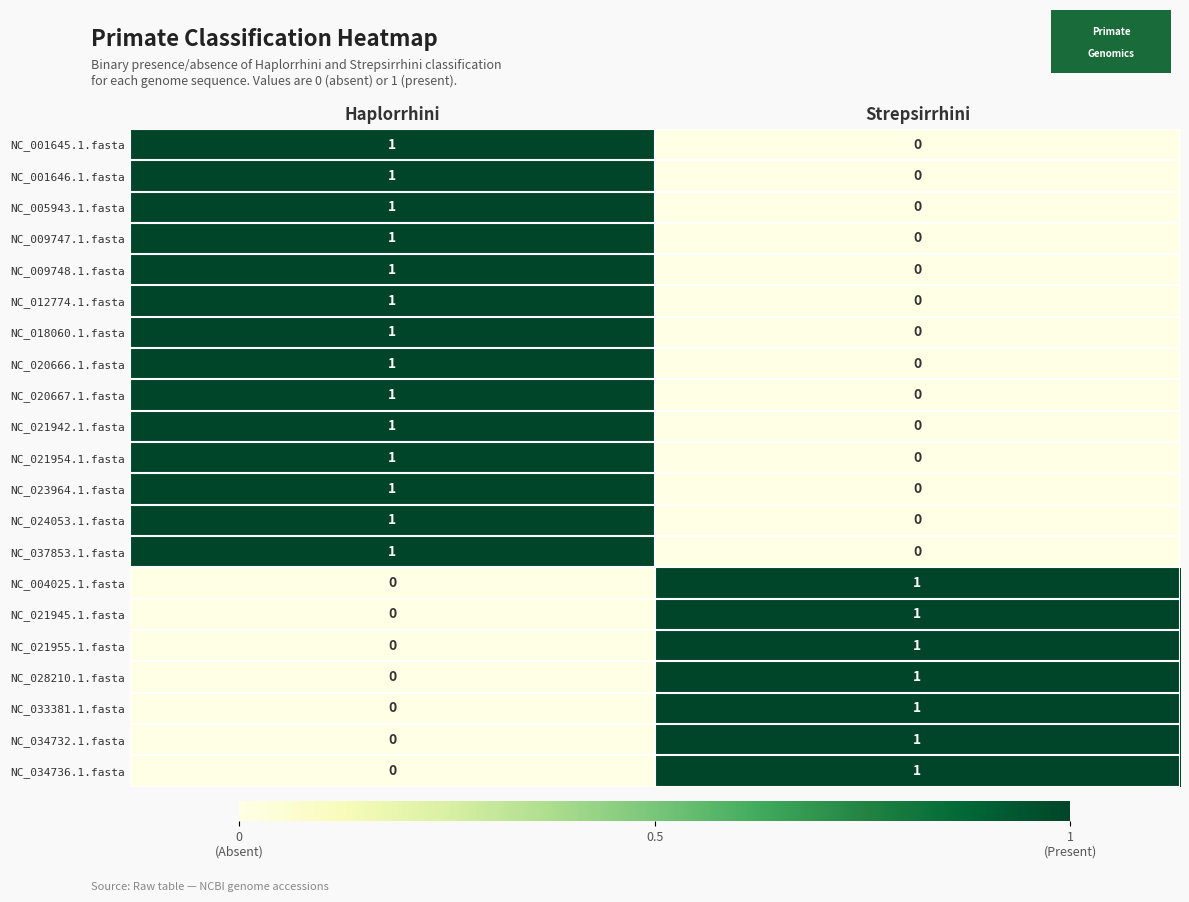

The value of NC_028210.1.fasta at Strepsirrhini is 1. True or false?

True